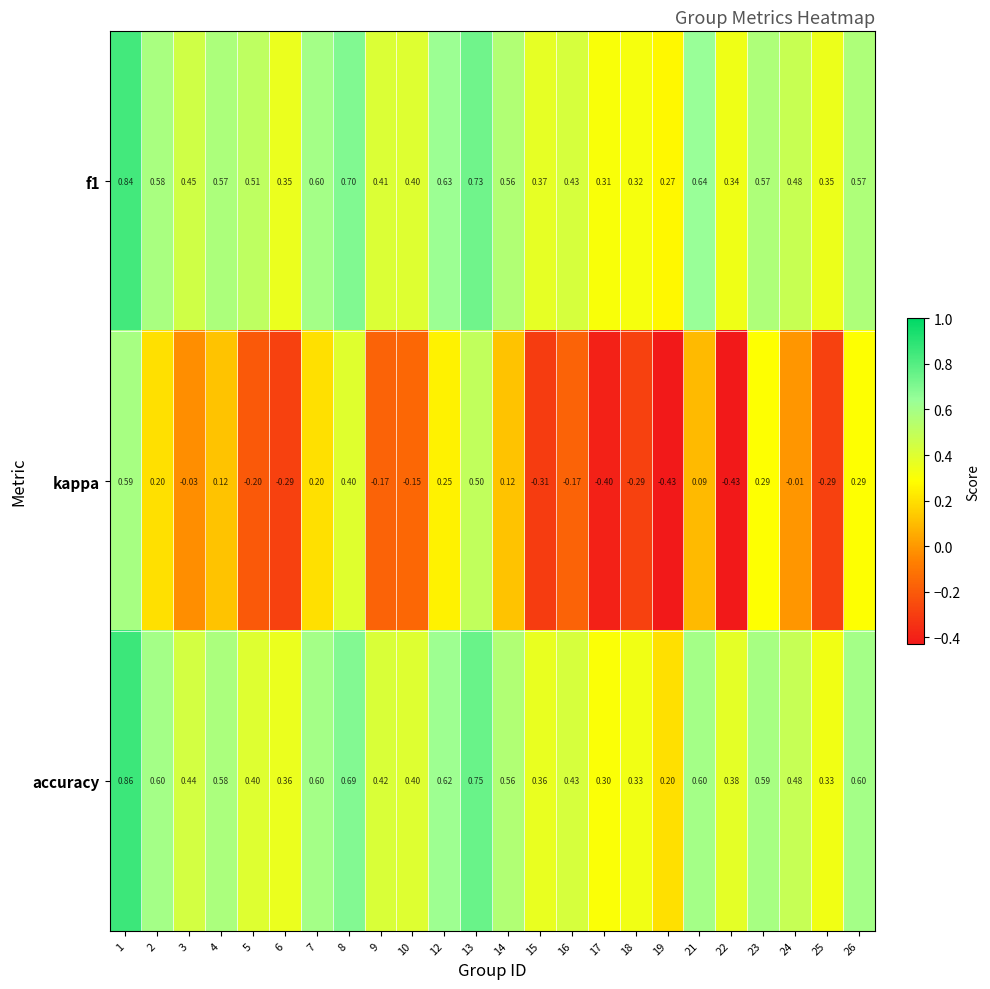

Is the value of kappa at 26 greater than the value of f1 at 10?

No